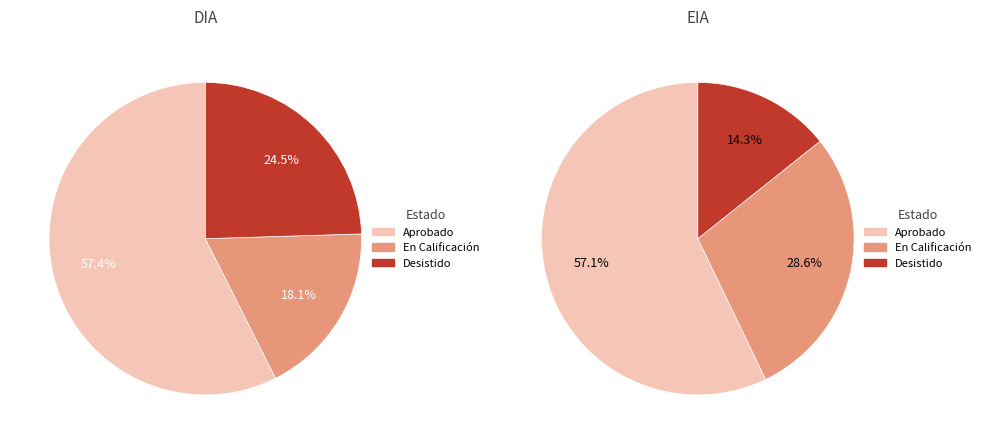

To the nearest percent, what is the combined percentage of EIA and DIA?

100%